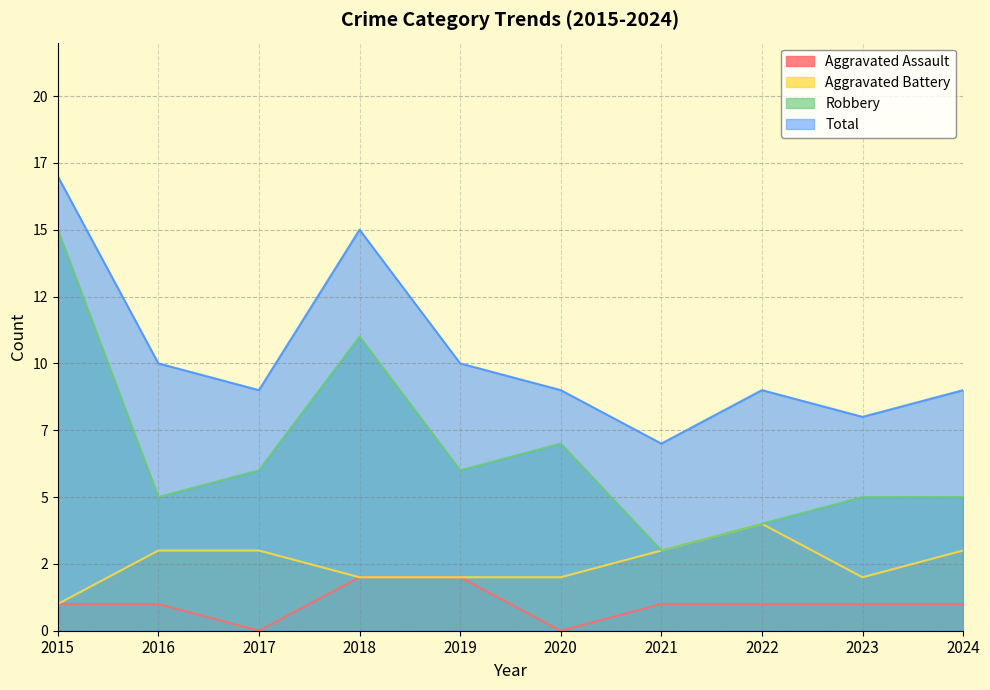

What is the sum of the Total values at 2018 and 2017?

24